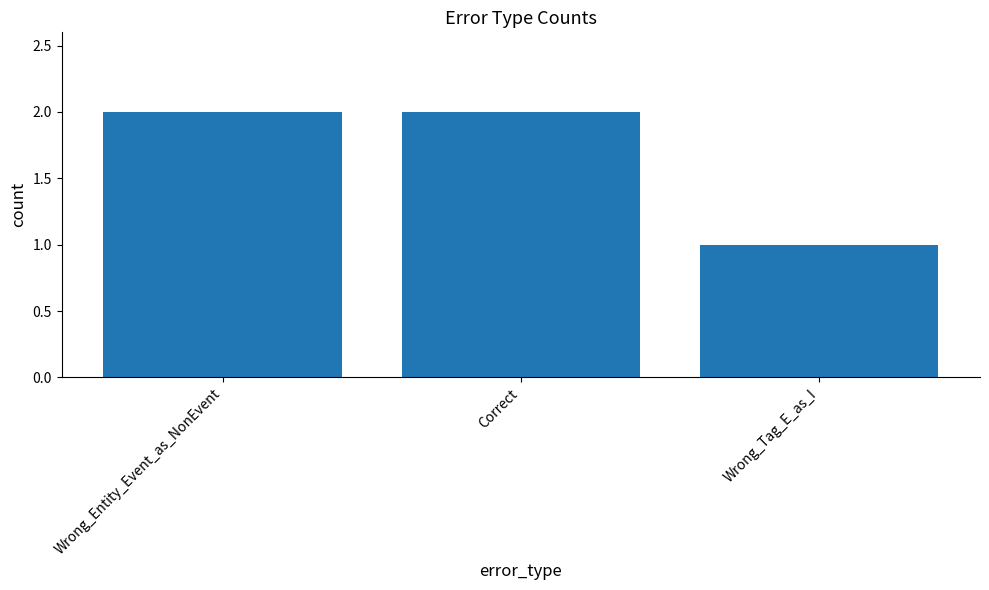

What is the ratio of the value at Correct to the value at Wrong_Tag_E_as_I?

2.0